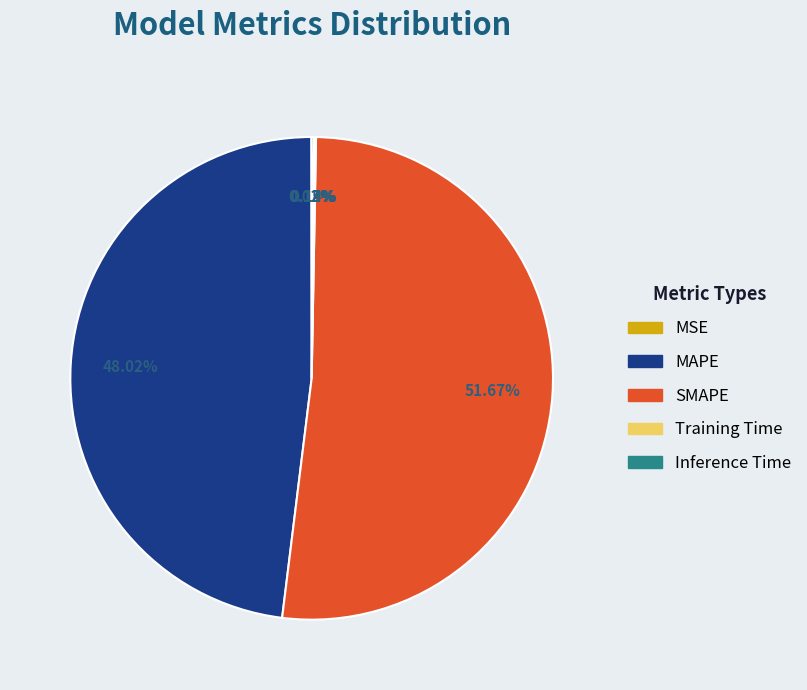

To the nearest percent, what is the average slice percentage?

20%